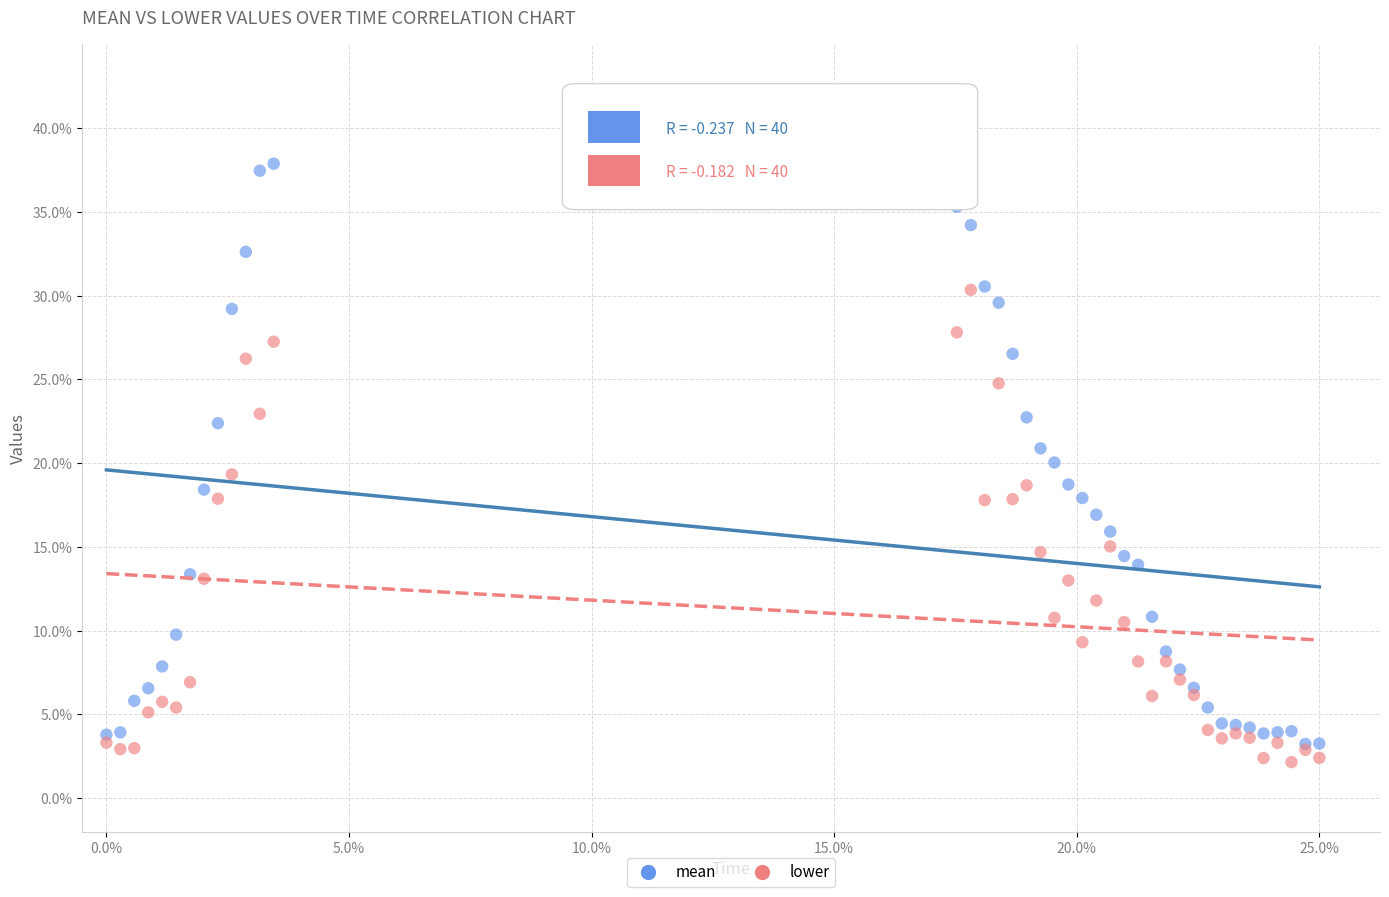

Which series reaches the maximum Y coordinate?

mean